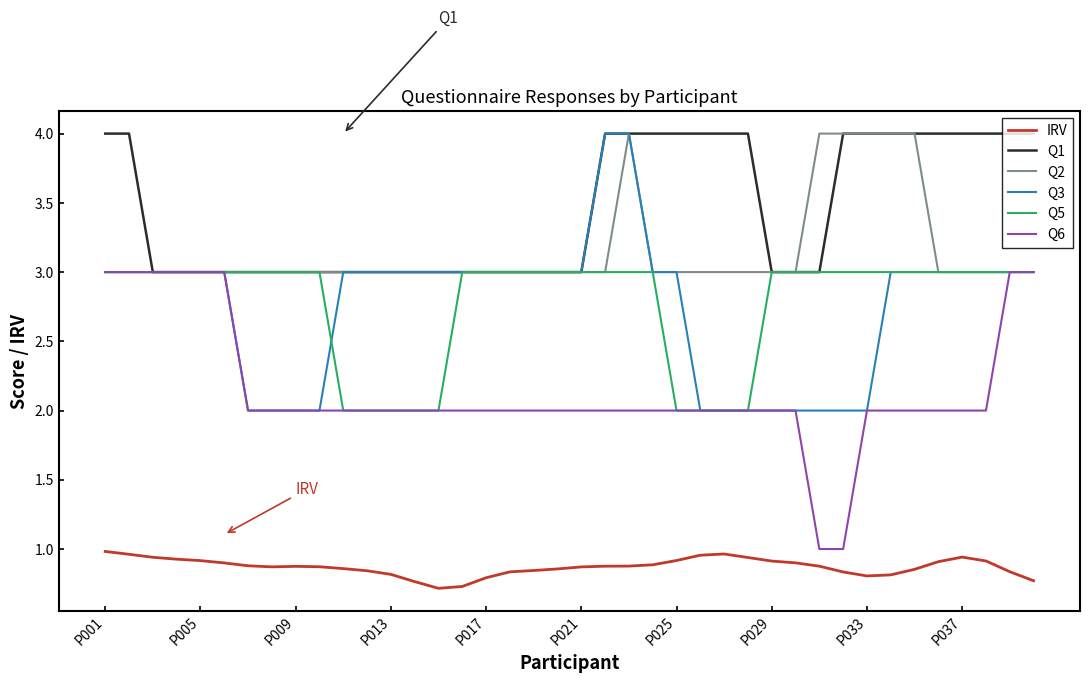

True or false: Q6 and IRV cross at least once.

False